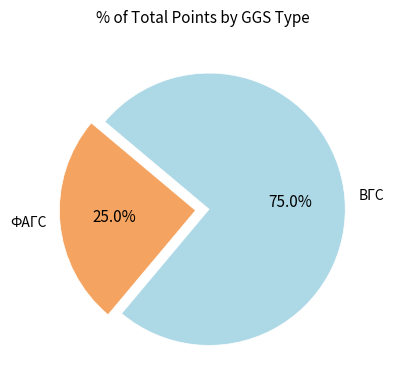

Is there any slice that represents more than half of the pie?

Yes